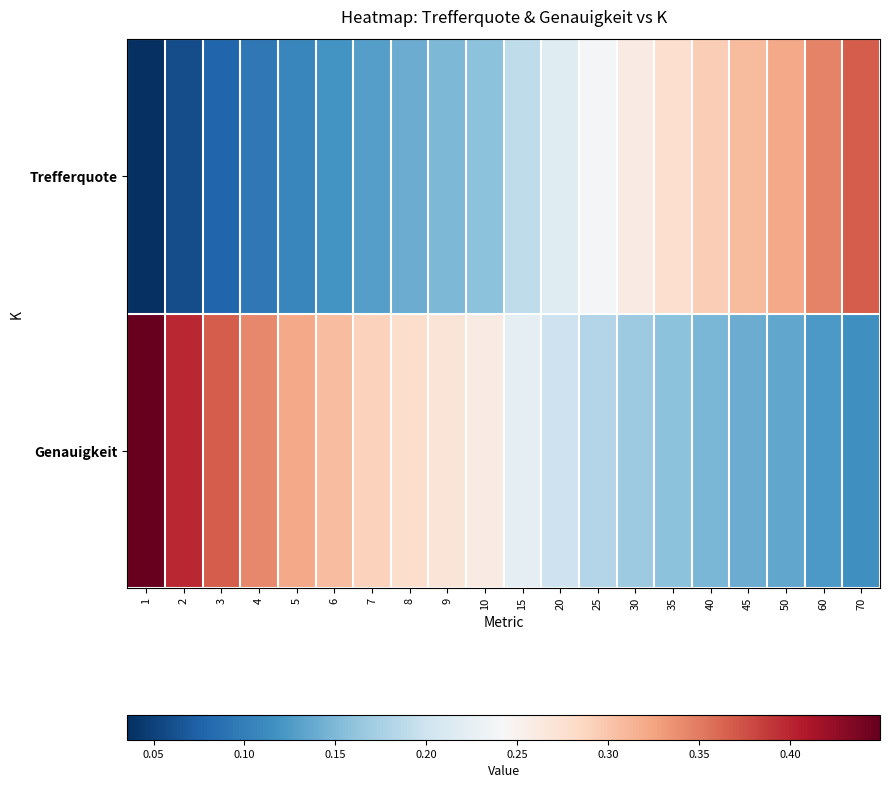

Reading left to right, what are all the values shown in this chart?

Trefferquote: 1=0.0	2=0.1	3=0.1	4=0.1	5=0.1	6=0.1	7=0.1	8=0.1	9=0.1	10=0.2	15=0.2	20=0.2	25=0.2	30=0.3	35=0.3	40=0.3	45=0.3	50=0.3	60=0.3	70=0.4
Genauigkeit: 1=0.4	2=0.4	3=0.4	4=0.3	5=0.3	6=0.3	7=0.3	8=0.3	9=0.3	10=0.3	15=0.2	20=0.2	25=0.2	30=0.2	35=0.2	40=0.1	45=0.1	50=0.1	60=0.1	70=0.1